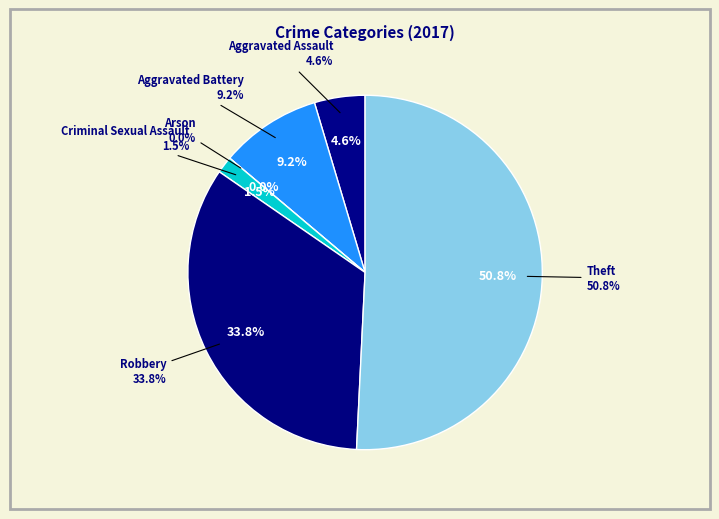

The Aggravated Battery slice represents 21% of the pie. True or false?

False